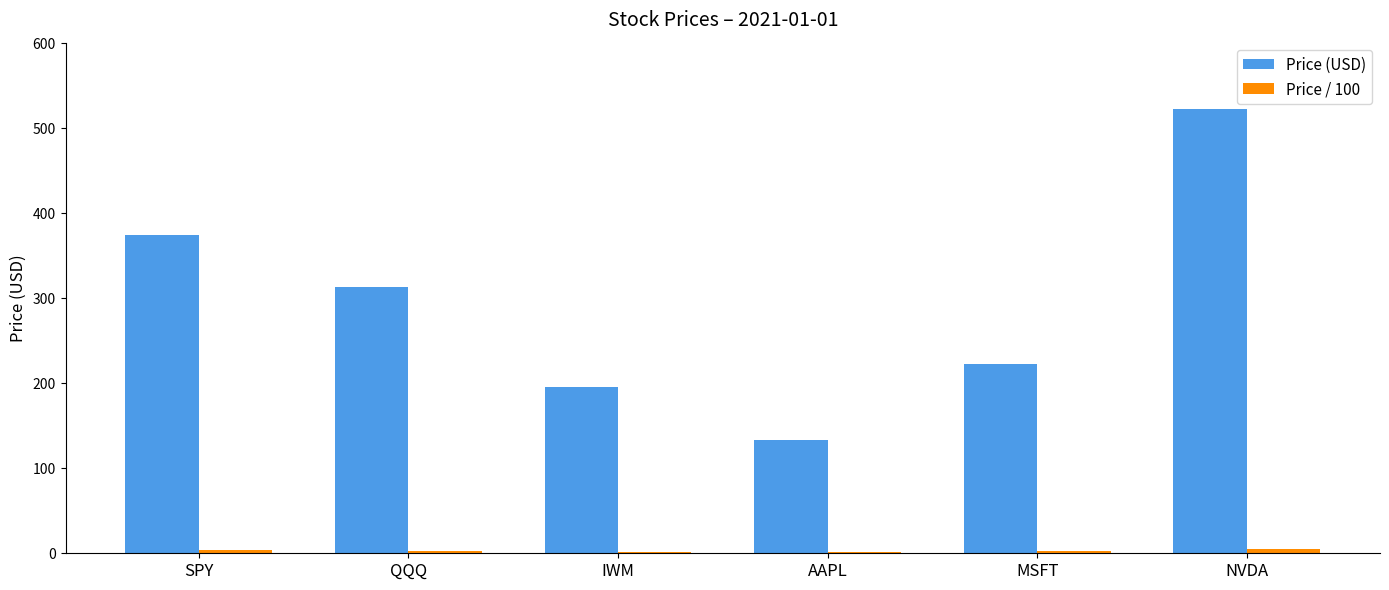

How many groups of bars are there?

6